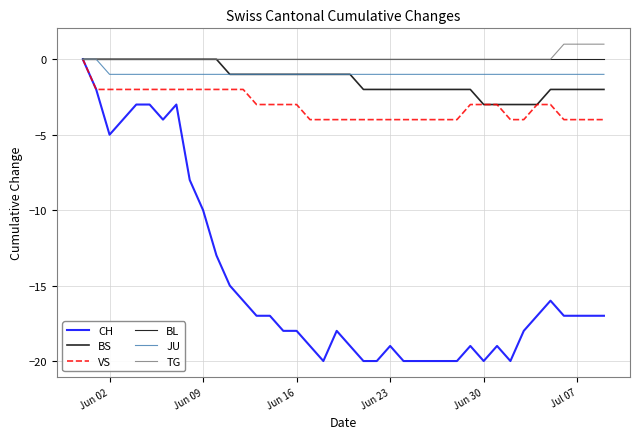

Is this an area chart (filled region under the line)?

No